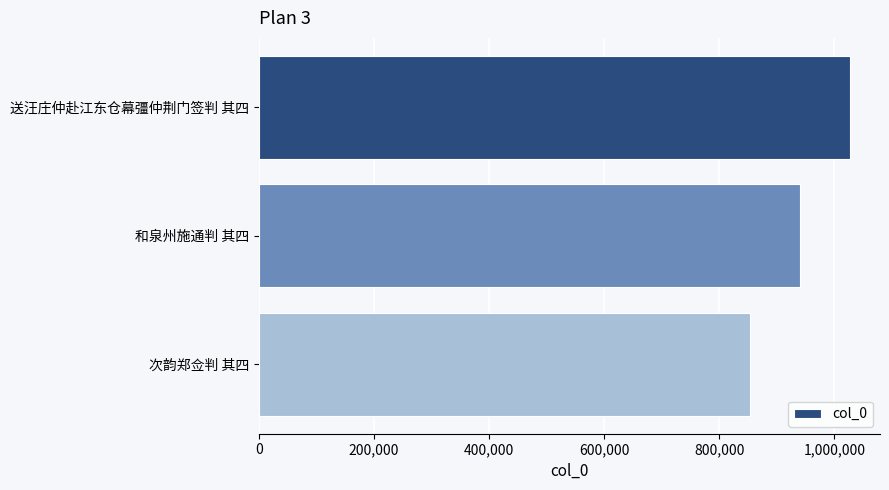

Rank the categories by value from lowest to highest.

次韵郑佥判 其四, 和泉州施通判 其四, 送汪庄仲赴江东仓幕彊仲荆门签判 其四